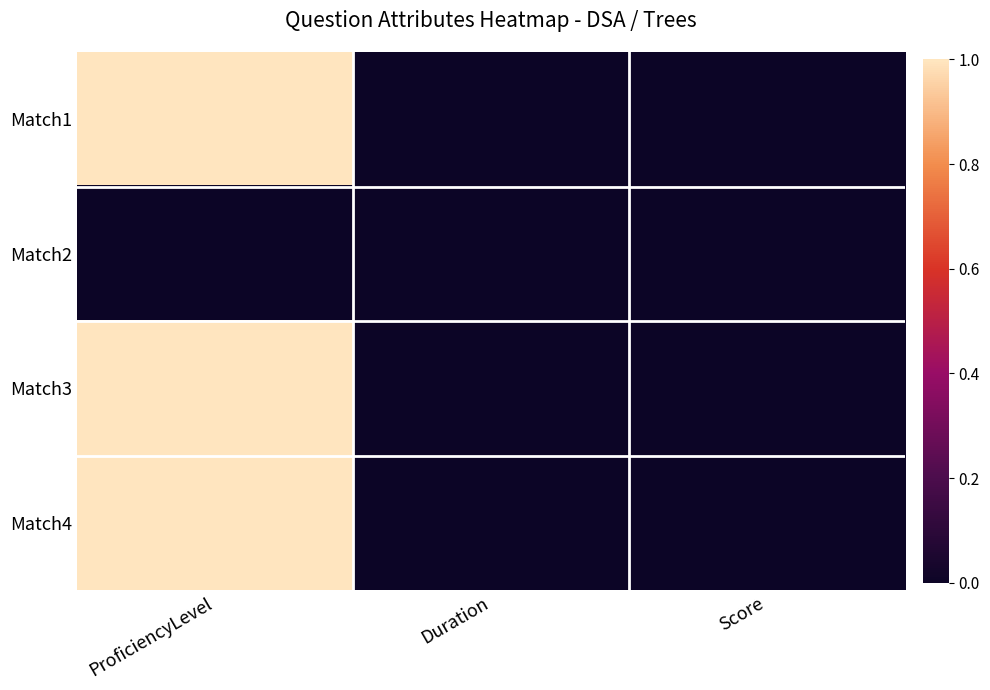

Which category has the highest value across all series?

ProficiencyLevel